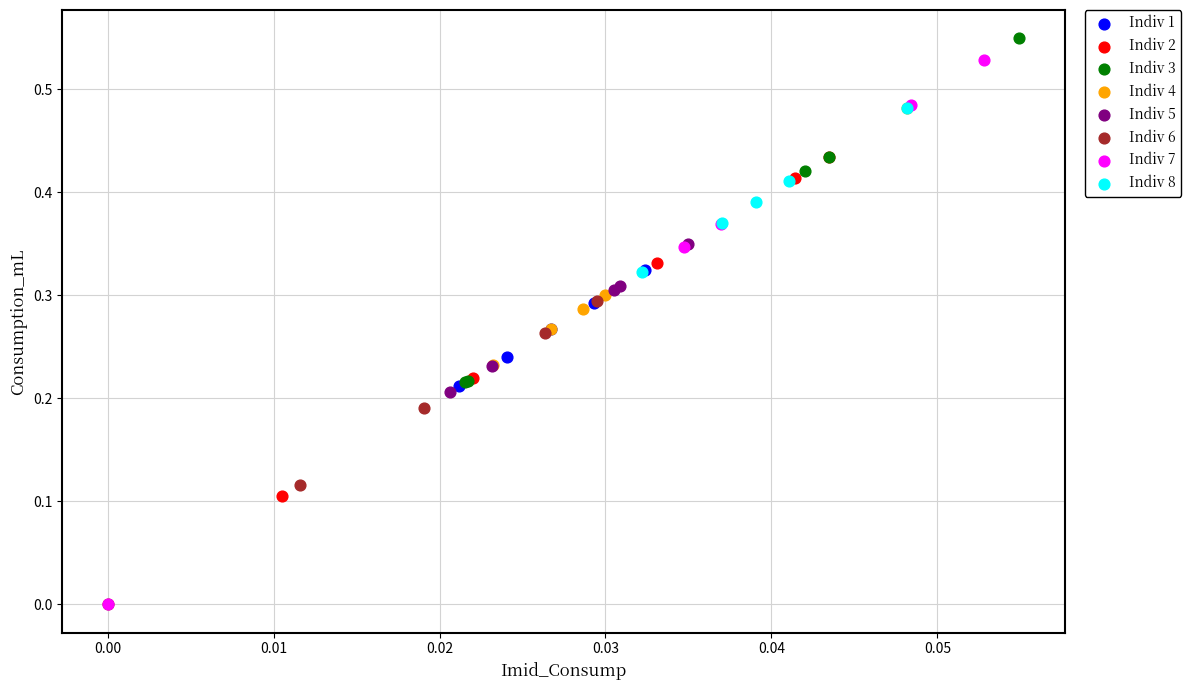

Which series has the widest spread of Y values?

Indiv 7